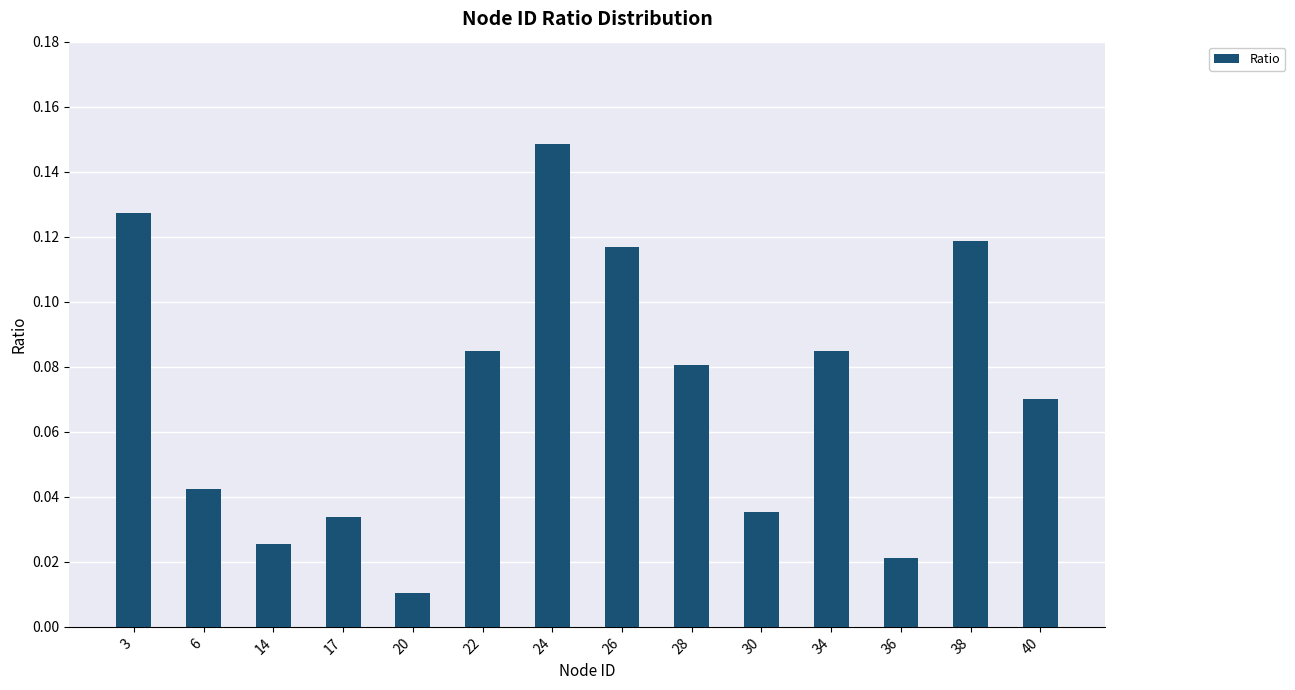

What is the sum of the values at 24 and 26?

0.3